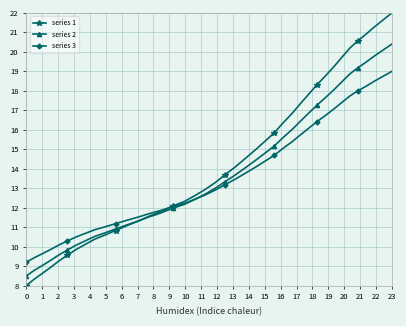

Which series has the largest range (max minus min)?

series 1